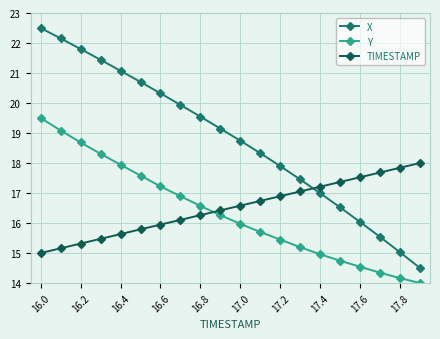

Which series has the widest spread of values?

X